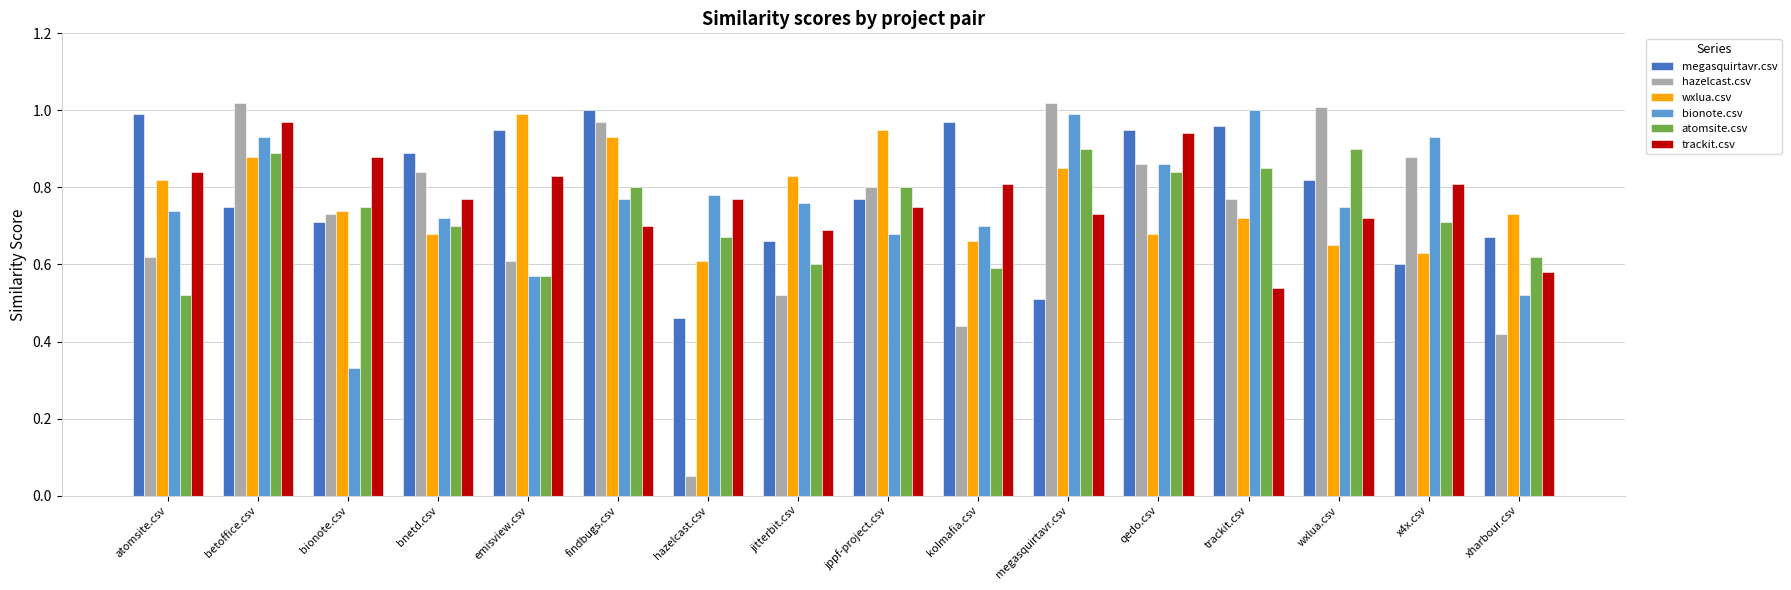

What is the sum of the megasquirtavr.csv values at atomsite.csv and kolmafia.csv?

2.0